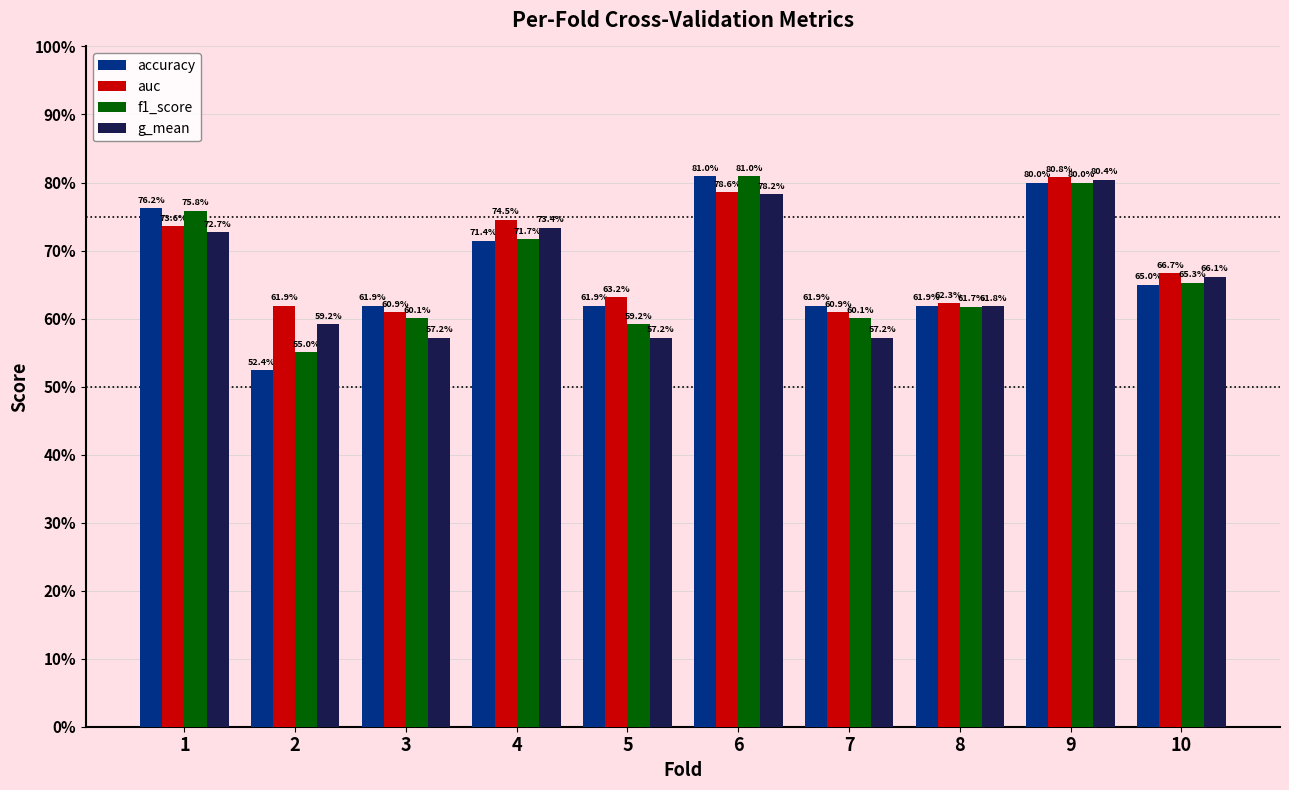

What are all the series names shown in the legend?

accuracy, auc, f1_score, g_mean